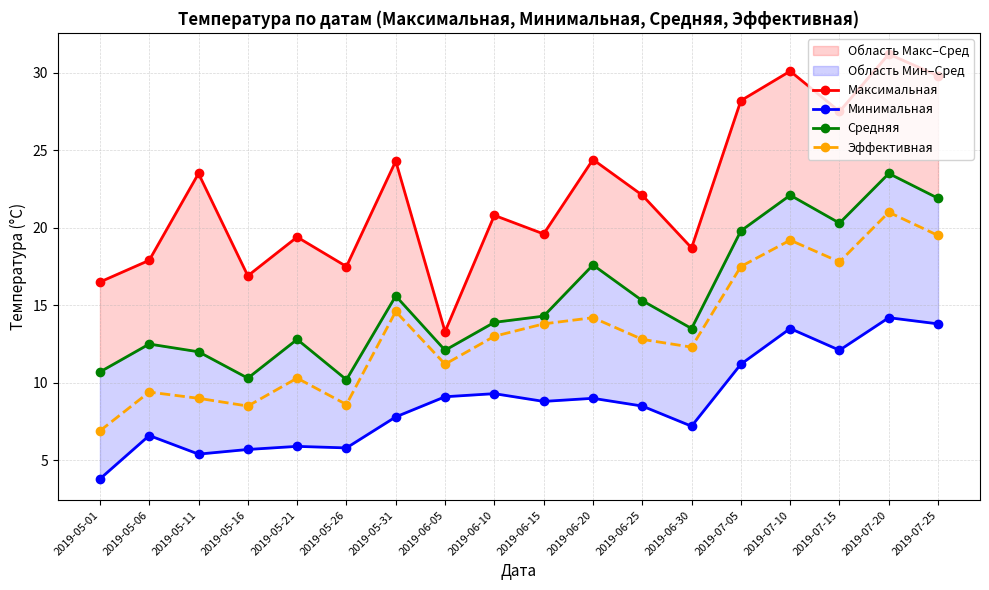

Does the chart have visible grid lines?

Yes